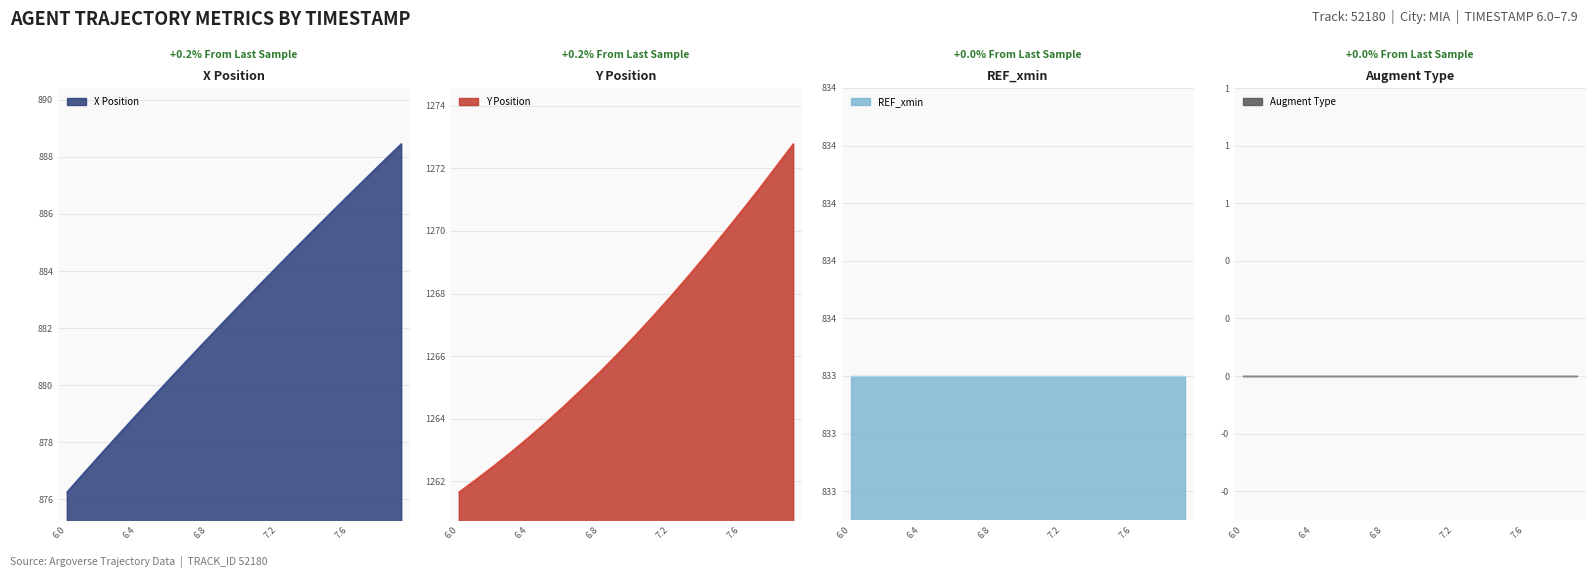

True or false: AUGMENT_DIRECTION has more than 0 points higher than both neighbors.

False